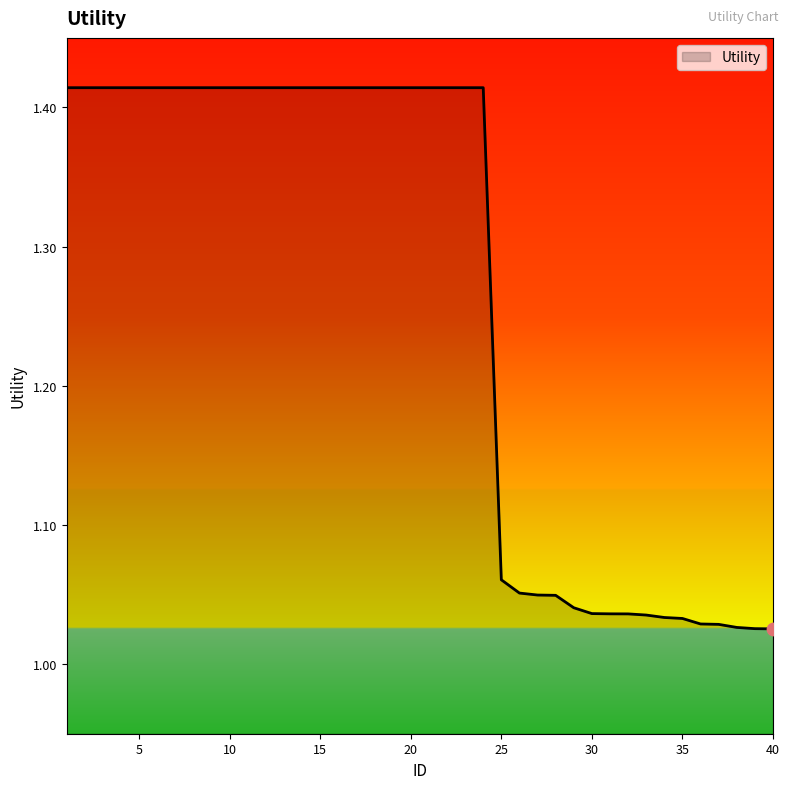

What is the difference between the maximum and minimum values?

0.4